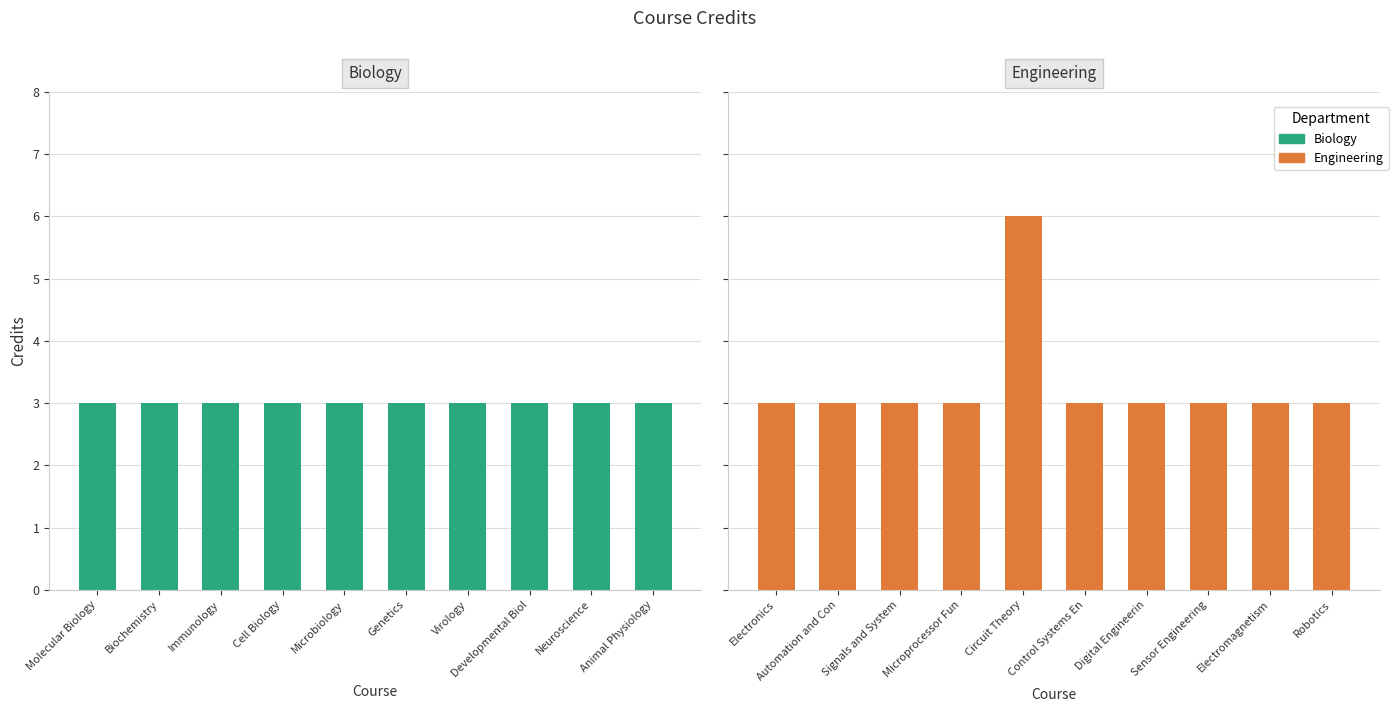

The Biology series shows 3 at Cell Biology. True or false?

True